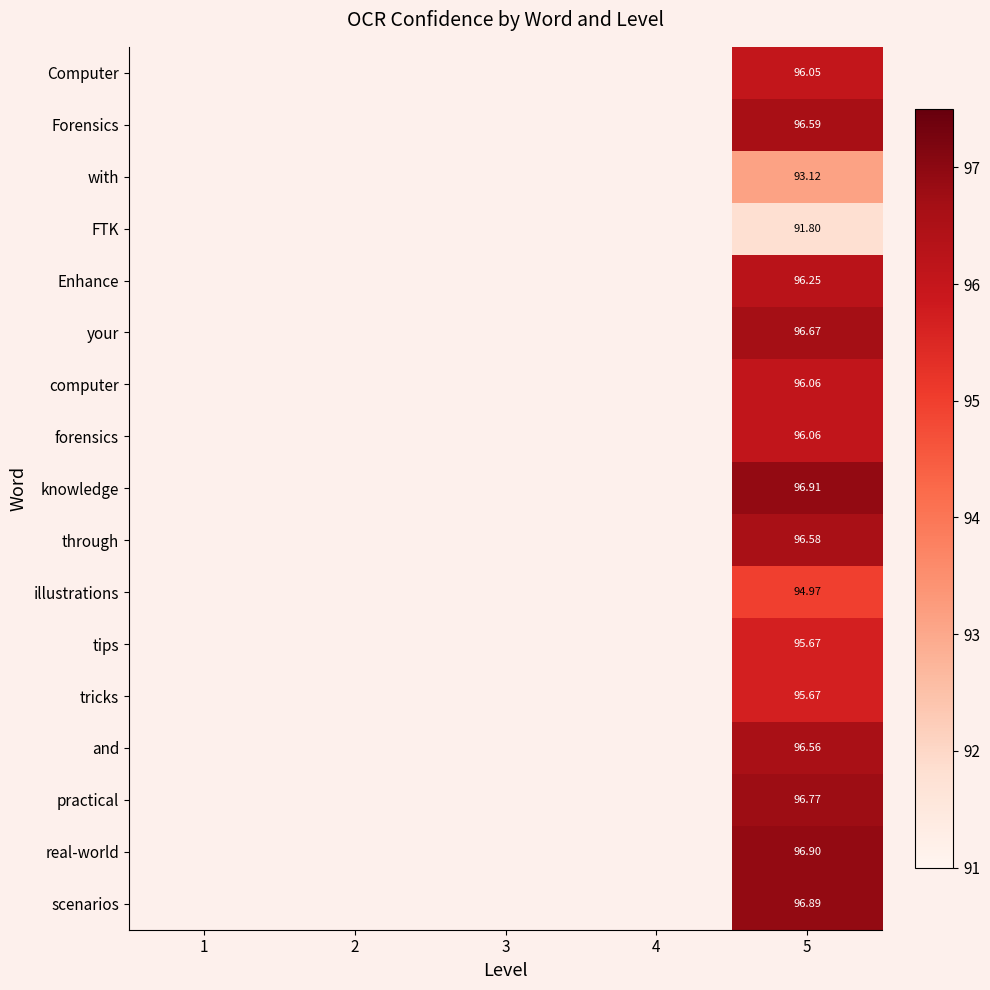

Is the value of tips at 5 greater than the value of through at 4?

No